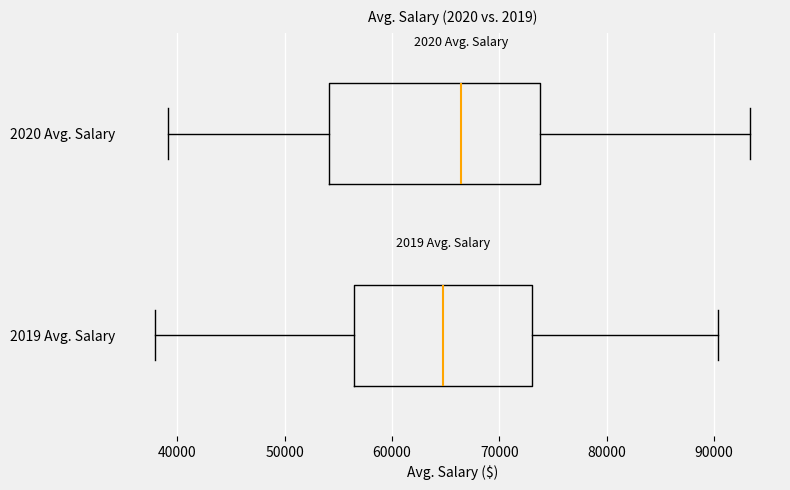

Which box has the furthest to the right median line?

2020 Avg. Salary